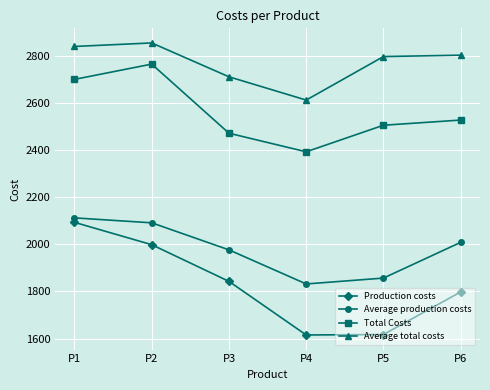

True or false: Total Costs and Average production costs cross at least once.

False